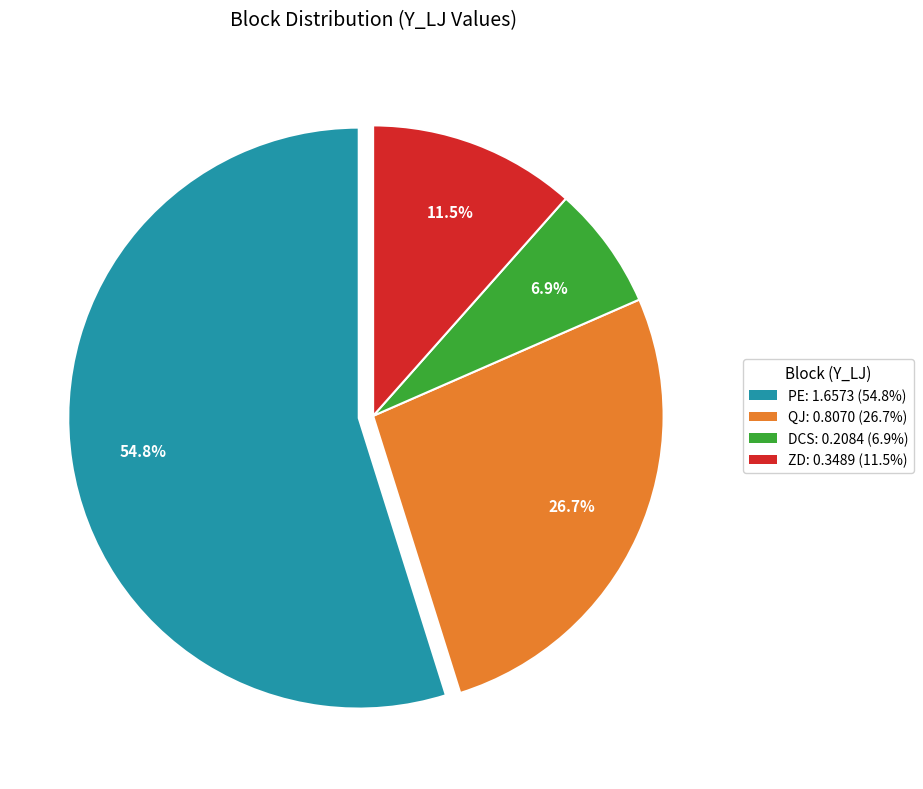

Which slice is the largest?

PE